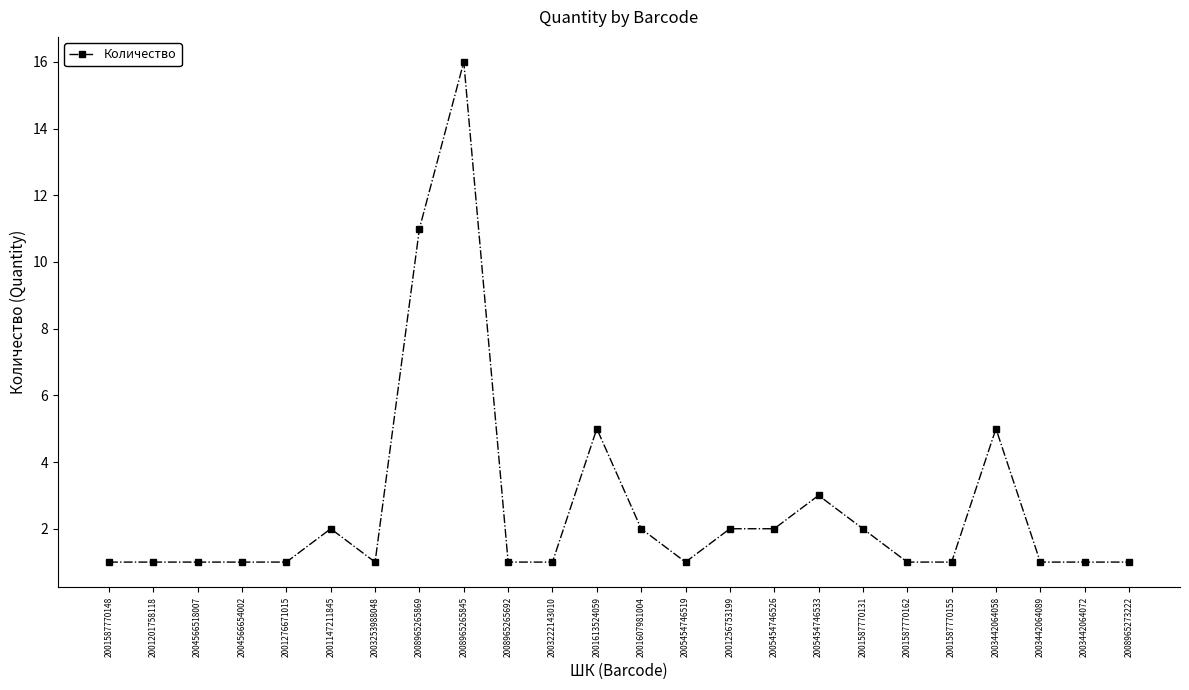

What is the value of the 4th point from the left?

1